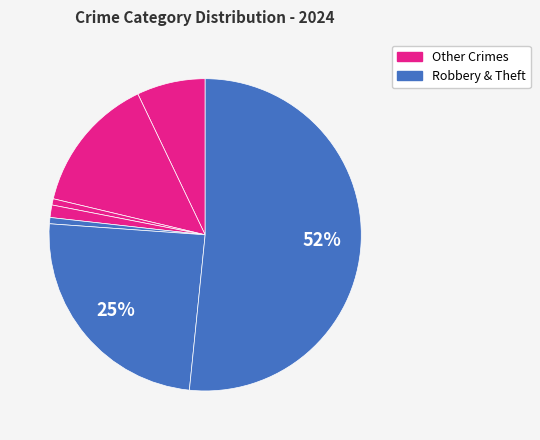

Is there a majority slice in this chart?

Yes